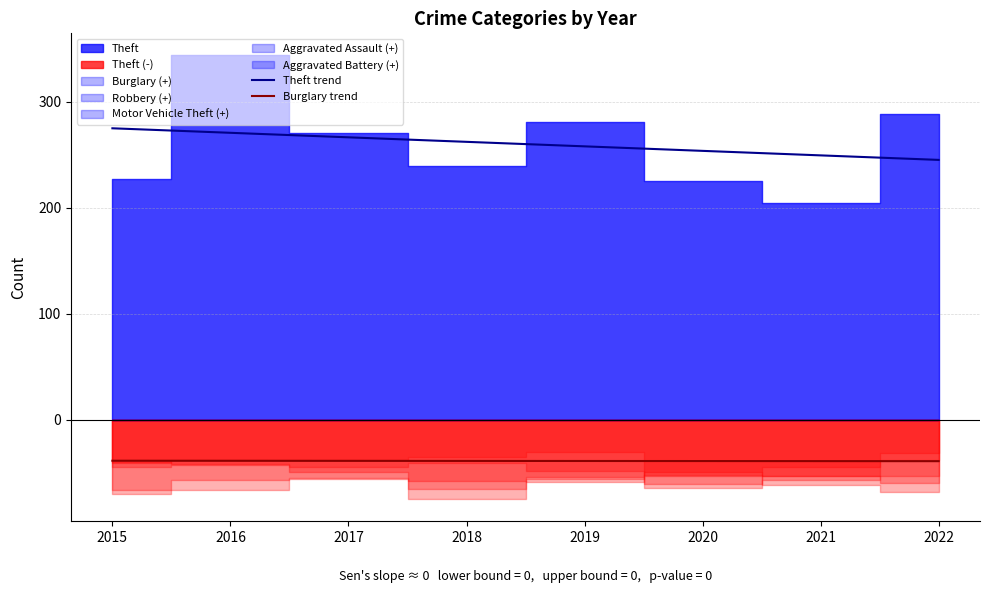

Reading left to right, extract all data points from this chart.

Theft trend: 2015=274.9	2016=270.7	2017=266.4	2018=262.2	2019=257.9	2020=253.6	2021=249.4	2022=245.1
Burglary trend: 2015=-38.9	2016=-39.0	2017=-39.0	2018=-39.1	2019=-39.1	2020=-39.2	2021=-39.3	2022=-39.3